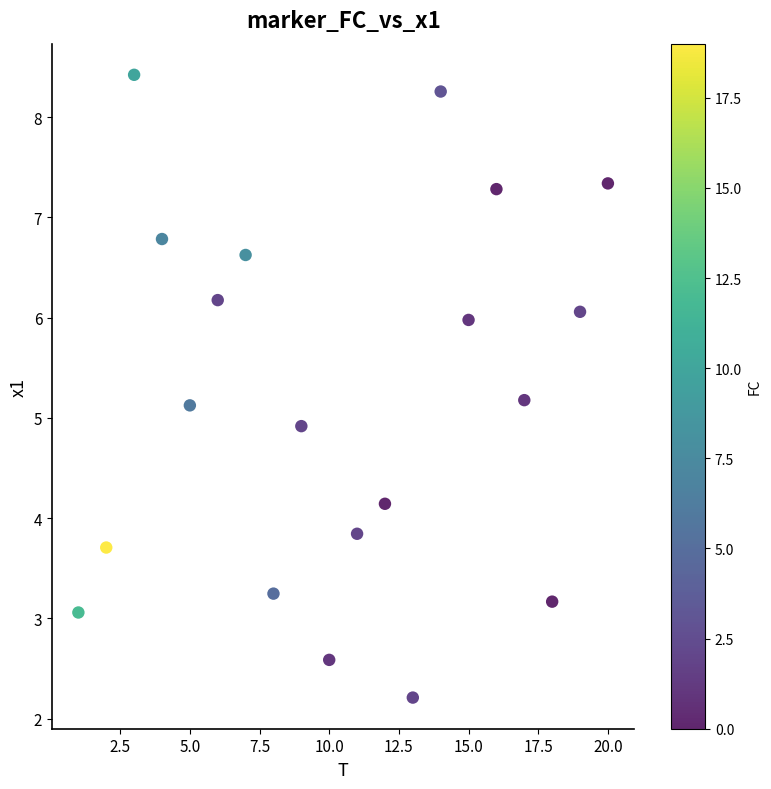

What is the range of X values (max minus min)?

19.0